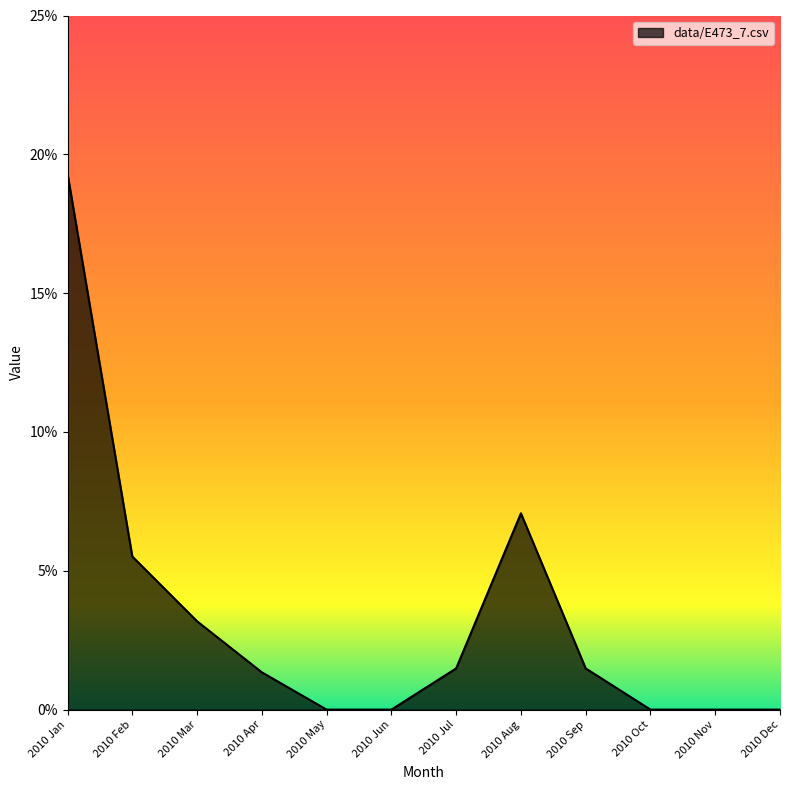

What is the label of the 11th point from the right?

2010 Feb